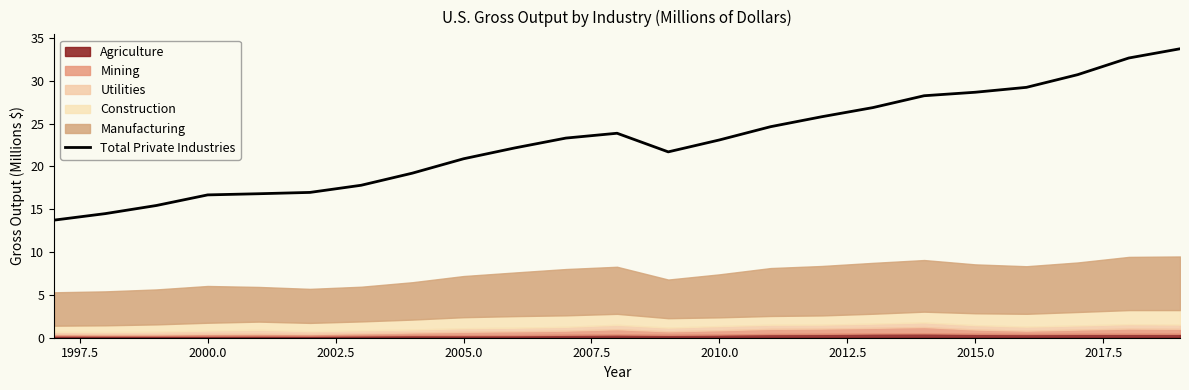

What is the highest value of the Total Private Industries series?

33.7